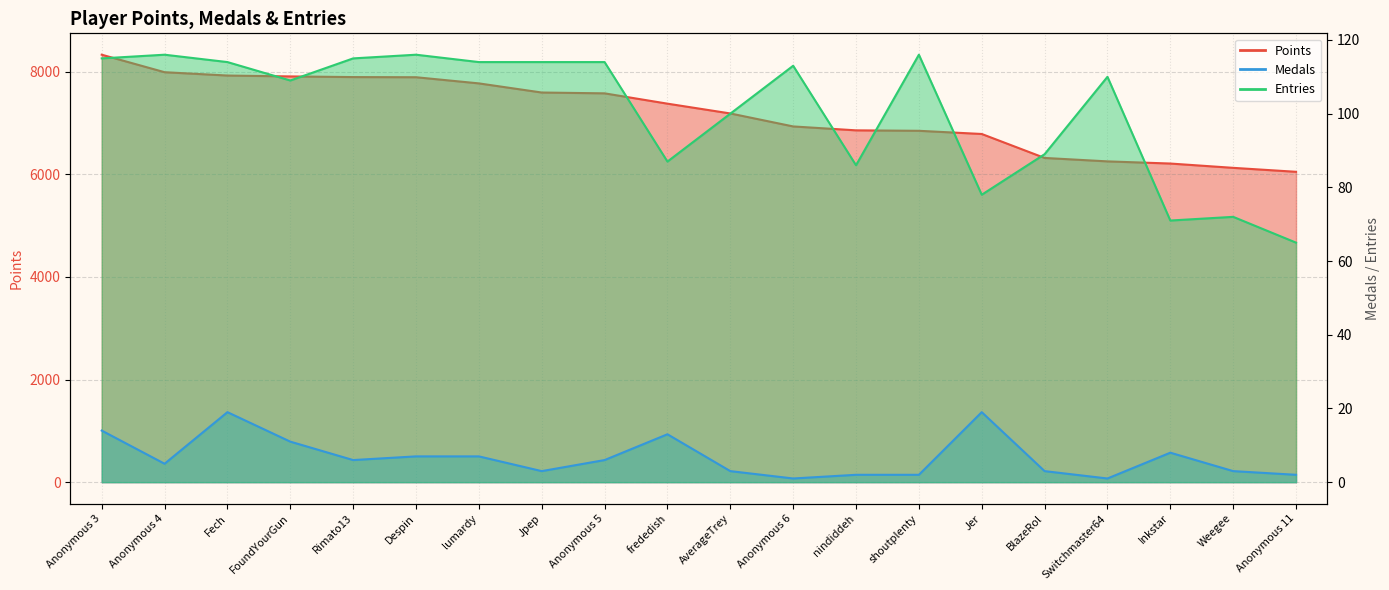

True or false: Medals and Entries cross at least once.

False